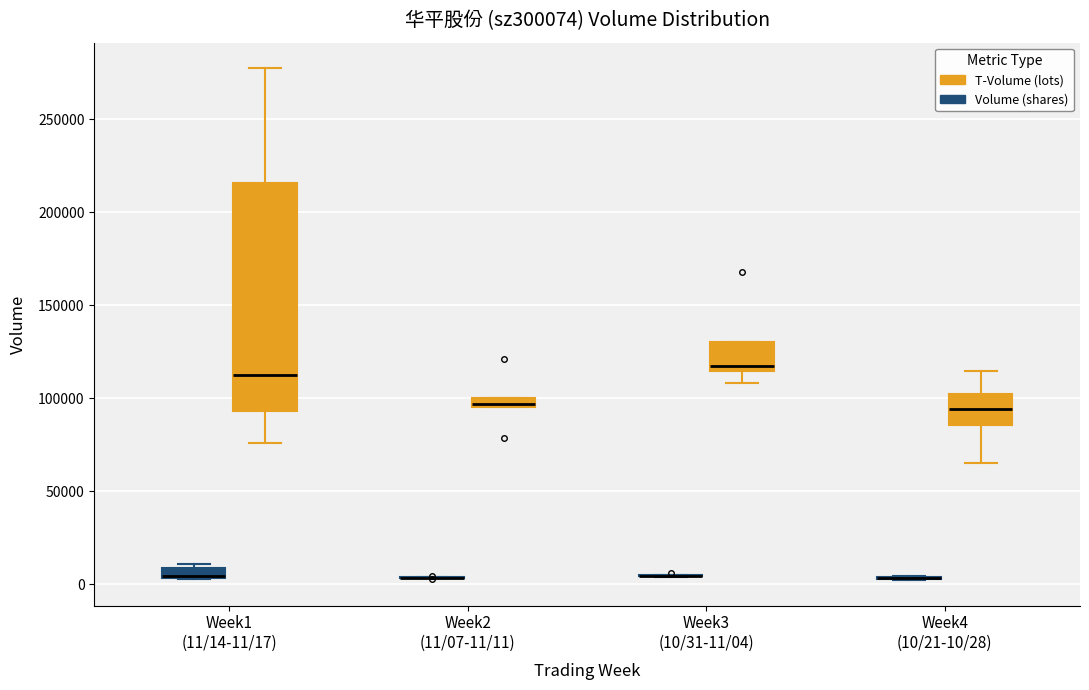

Which box is the tallest, from its lower edge to its upper edge?

Week1 (11/14-11/17) (T-Volume (lots))